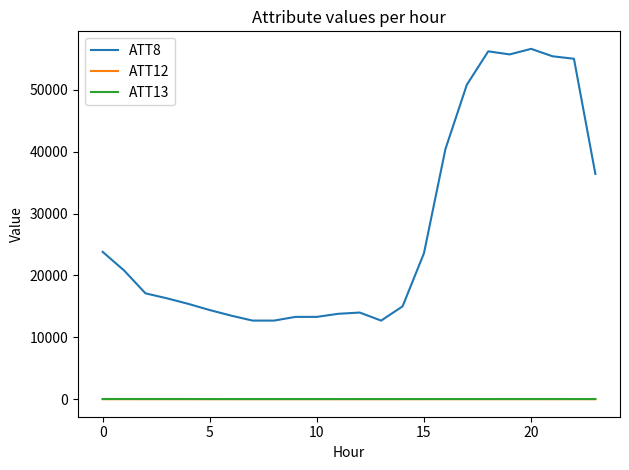

Which series has the widest spread of values?

ATT8